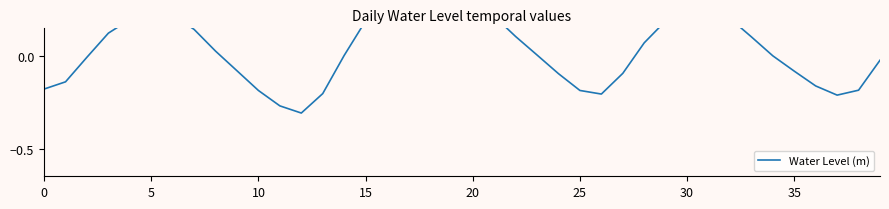

How many lines are shown in the chart?

1